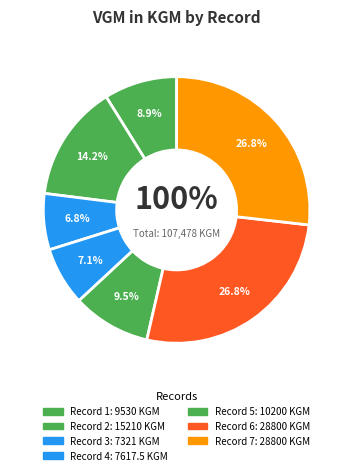

Approximately how many times larger is the value at 7 compared to 1?

3.0